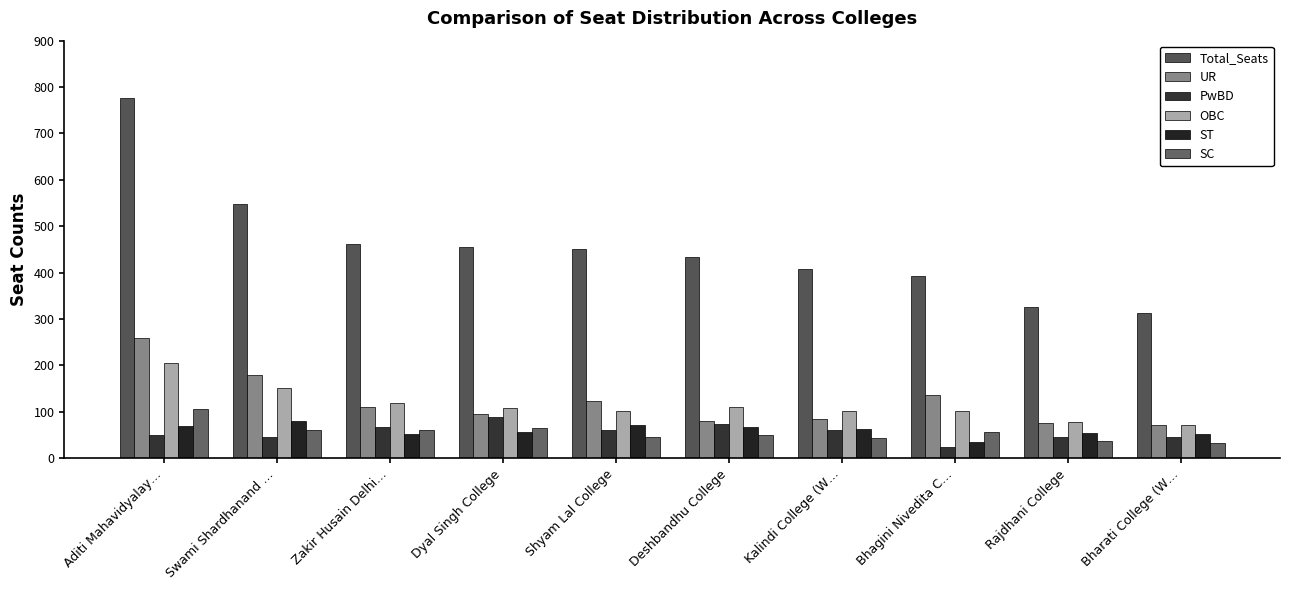

What is the value of the SC bar at the 8th from the left?

56